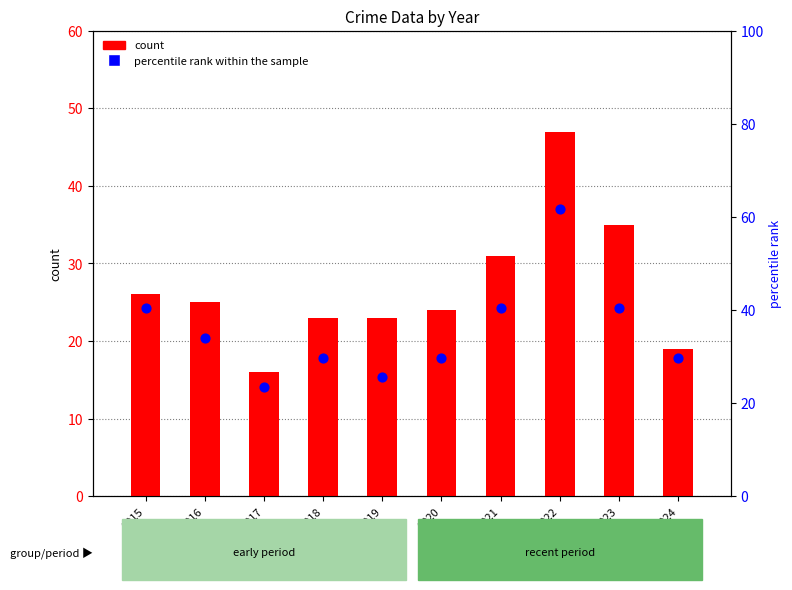

Which series has the largest total across all categories?

percentile rank within the sample